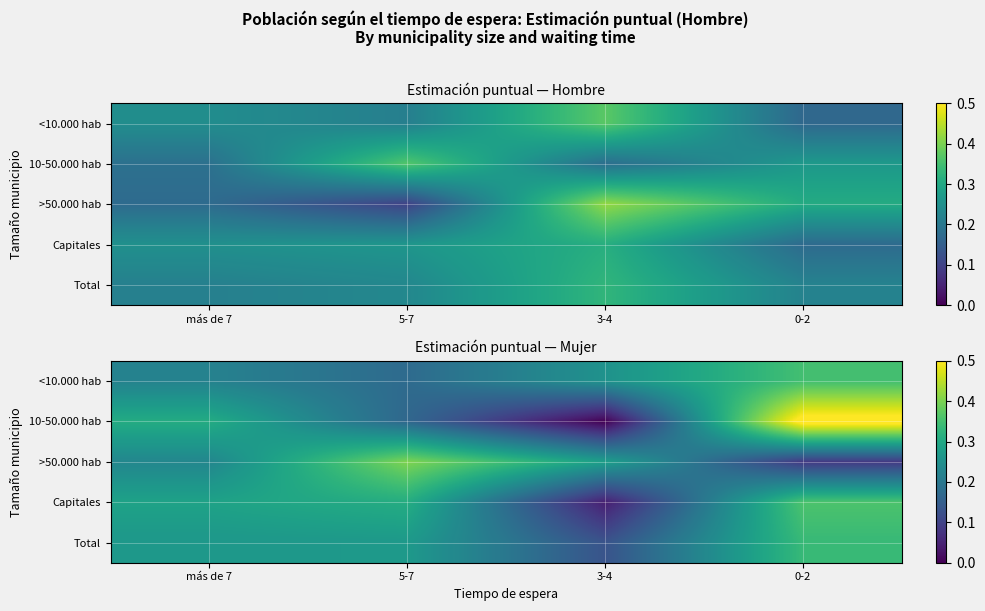

Between 5-7 and más de 7, which is larger?

más de 7